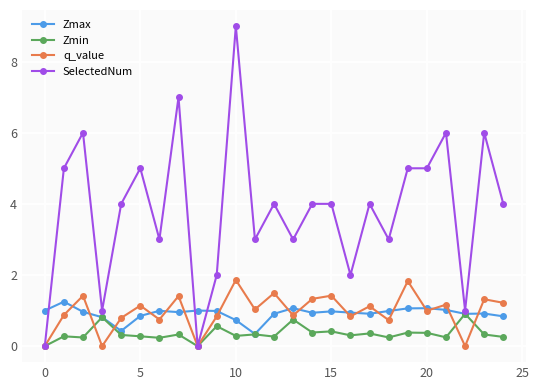

What is the difference between the maximum and second lowest values in the Zmin series?

0.9